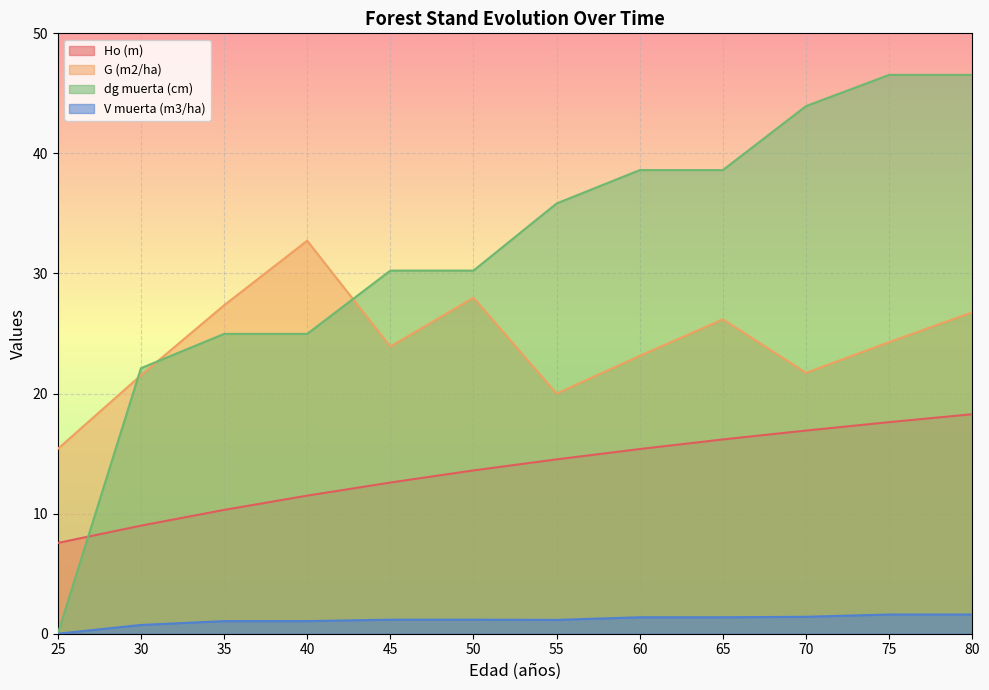

How many positive values does the V muerta (m3/ha) series have?

11